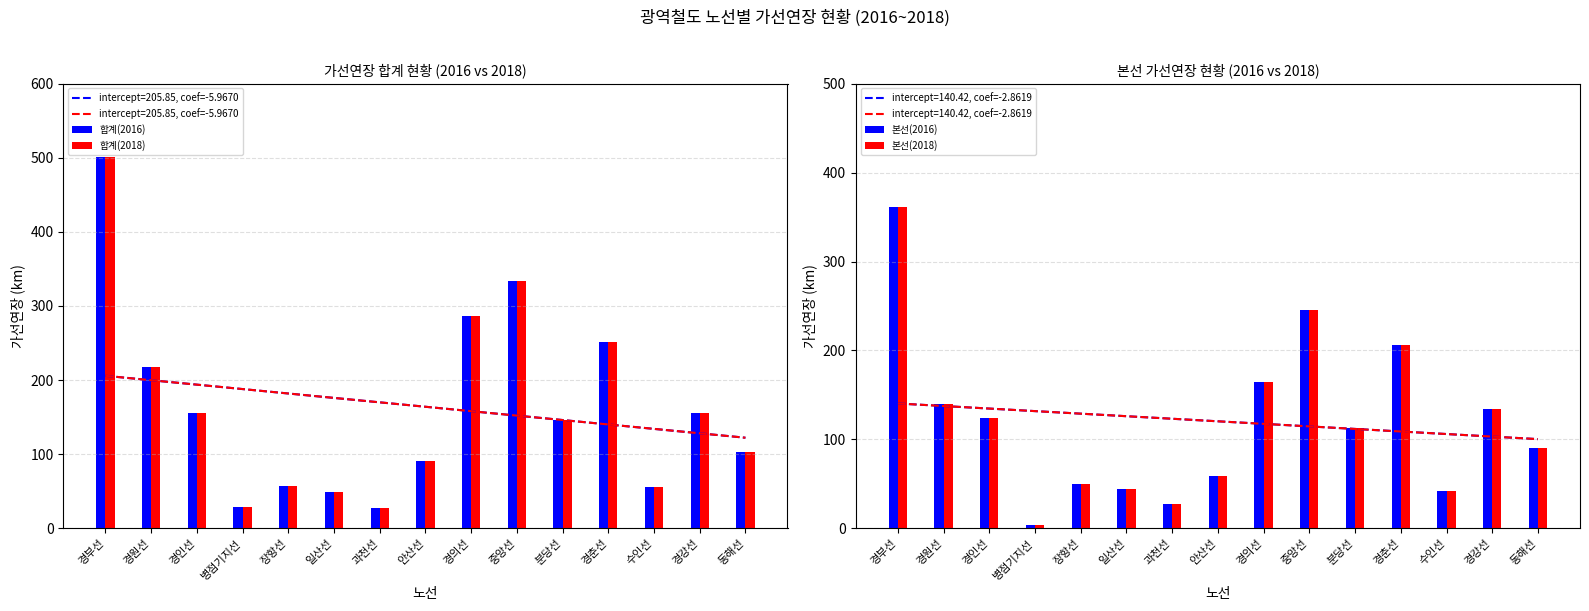

How many data points in 본선(2016) are above 113?

8